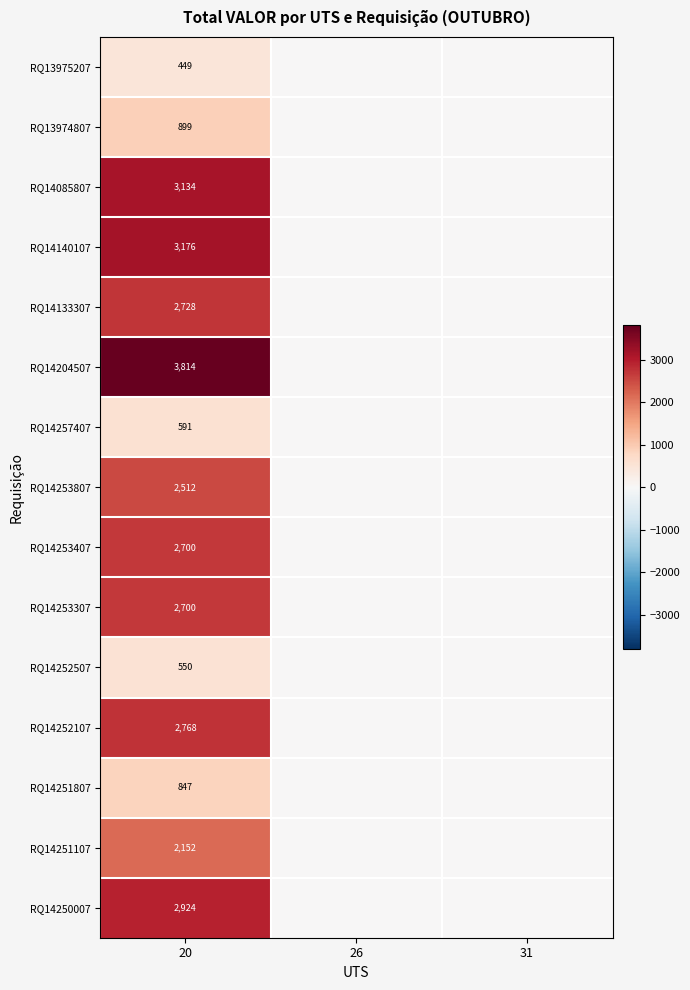

What is the spread (max minus min) of values at 20?

3365